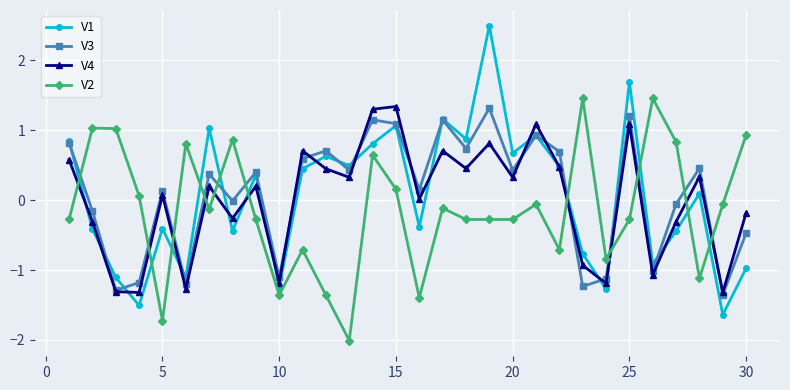

After their last crossing, which series has the higher values: V2 or V3?

V2